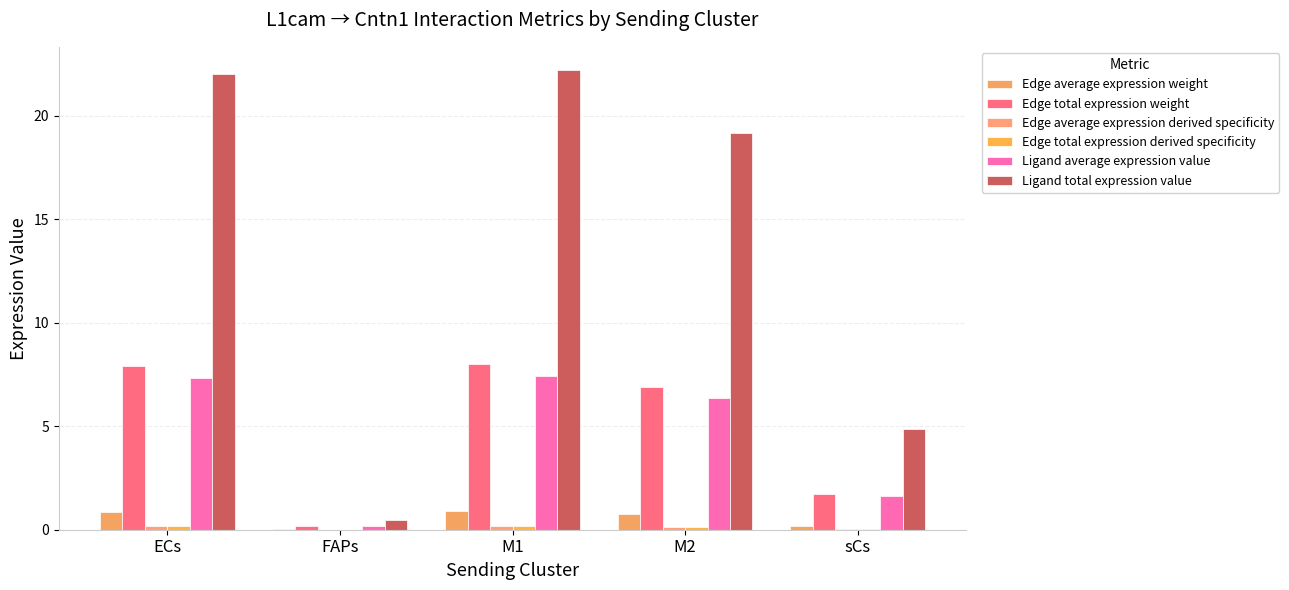

Which series changed the most between M1 and M2?

Ligand total expression value